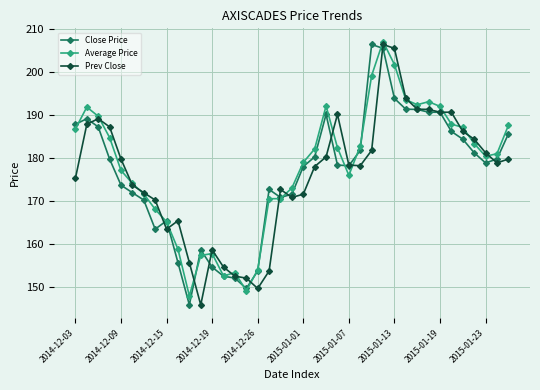

What is the maximum value shown in the chart?

207.0